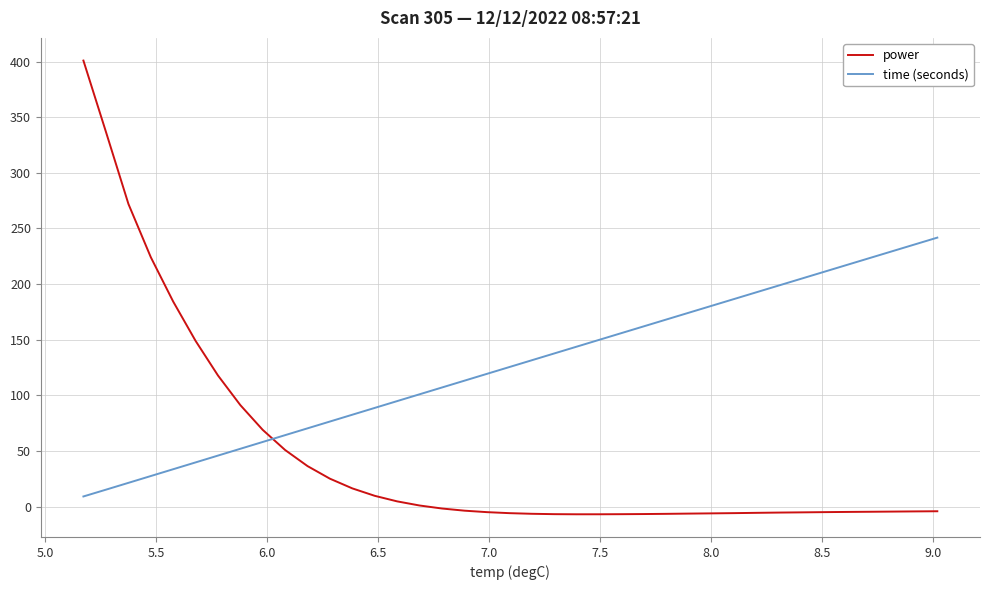

What is the smallest value displayed?

-6.8